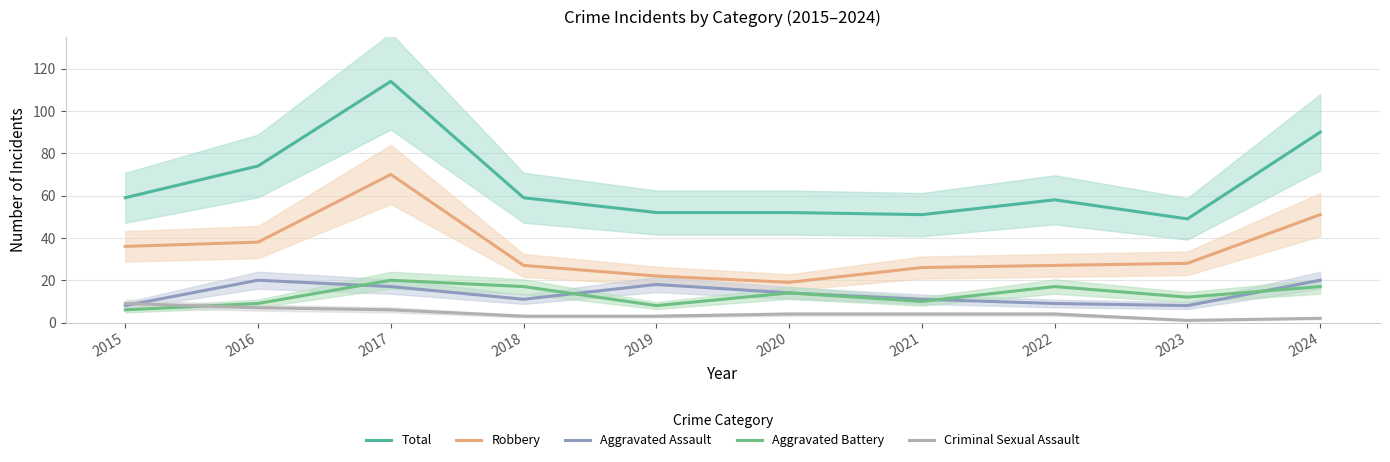

At how many categories does at least one series exceed 85?

2